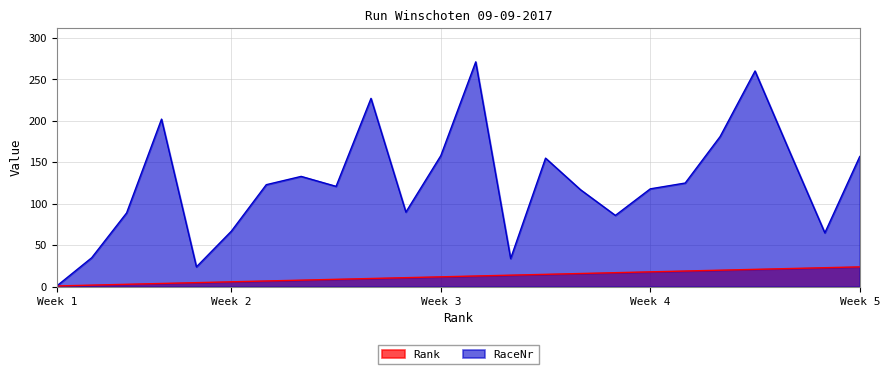

At how many categories does at least one series exceed 130?

10